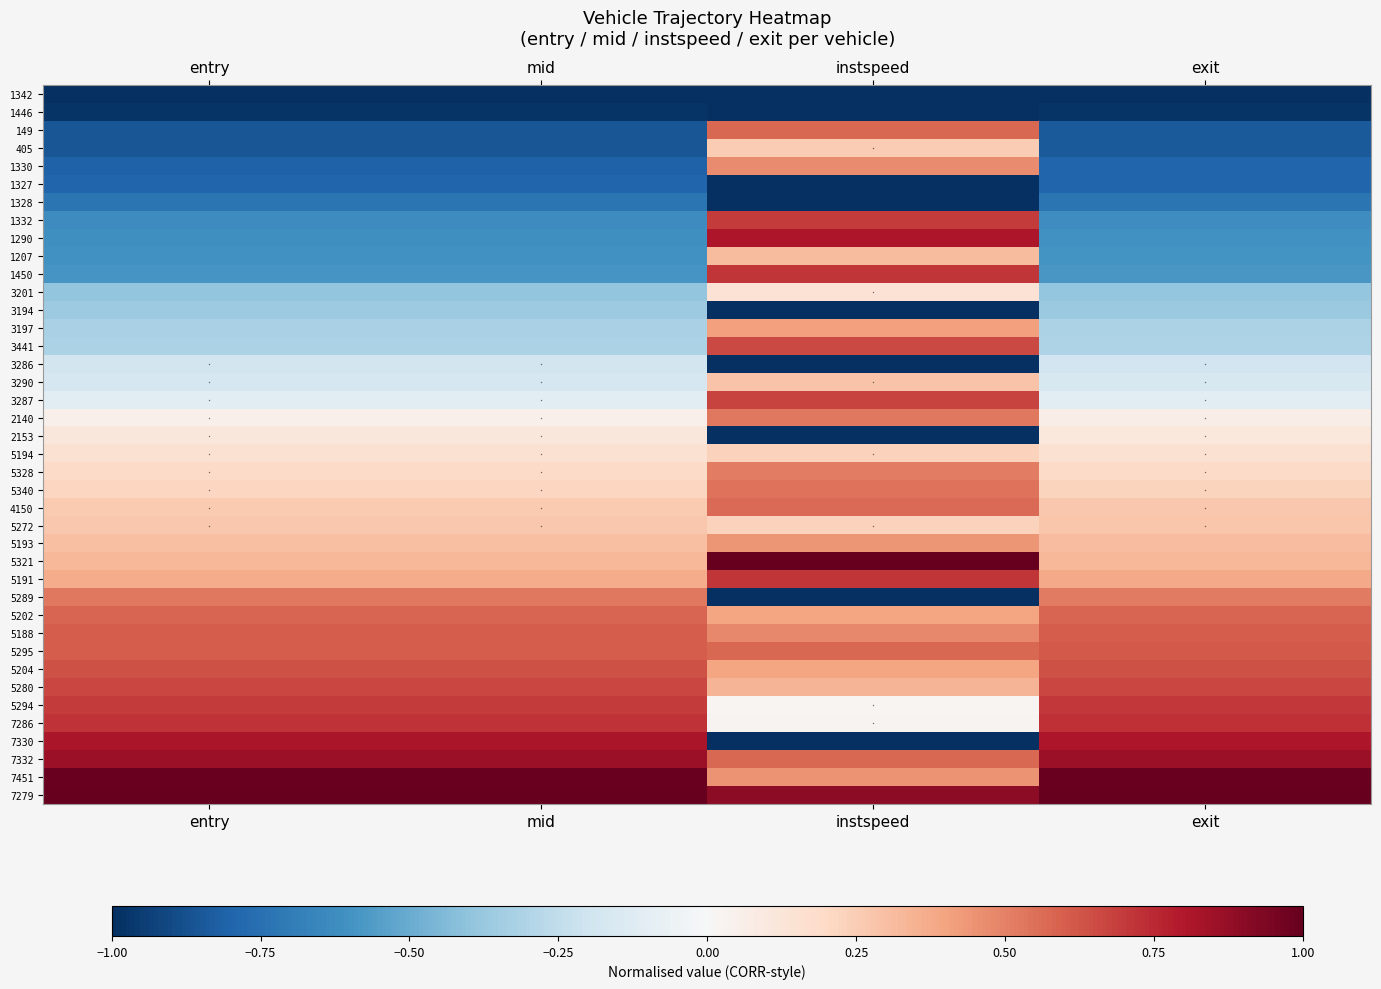

What is the difference between the highest and lowest values at entry?

2.0